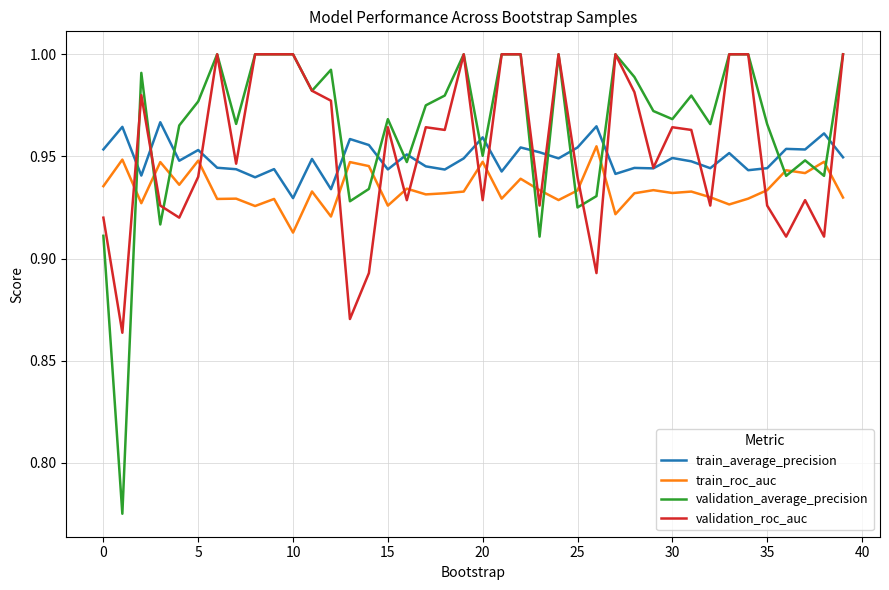

True or false: train_roc_auc and validation_roc_auc intersect in this chart.

True